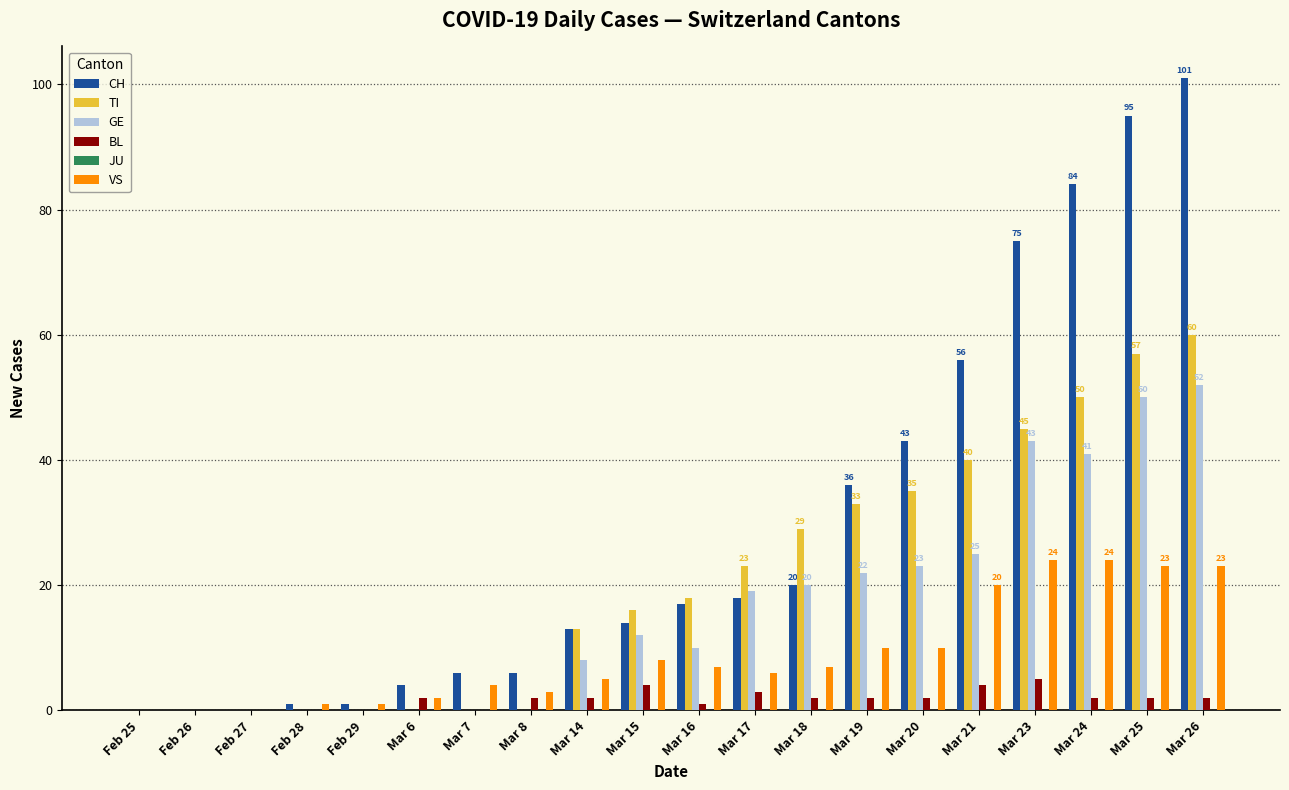

What is the sum of all TI values?

419